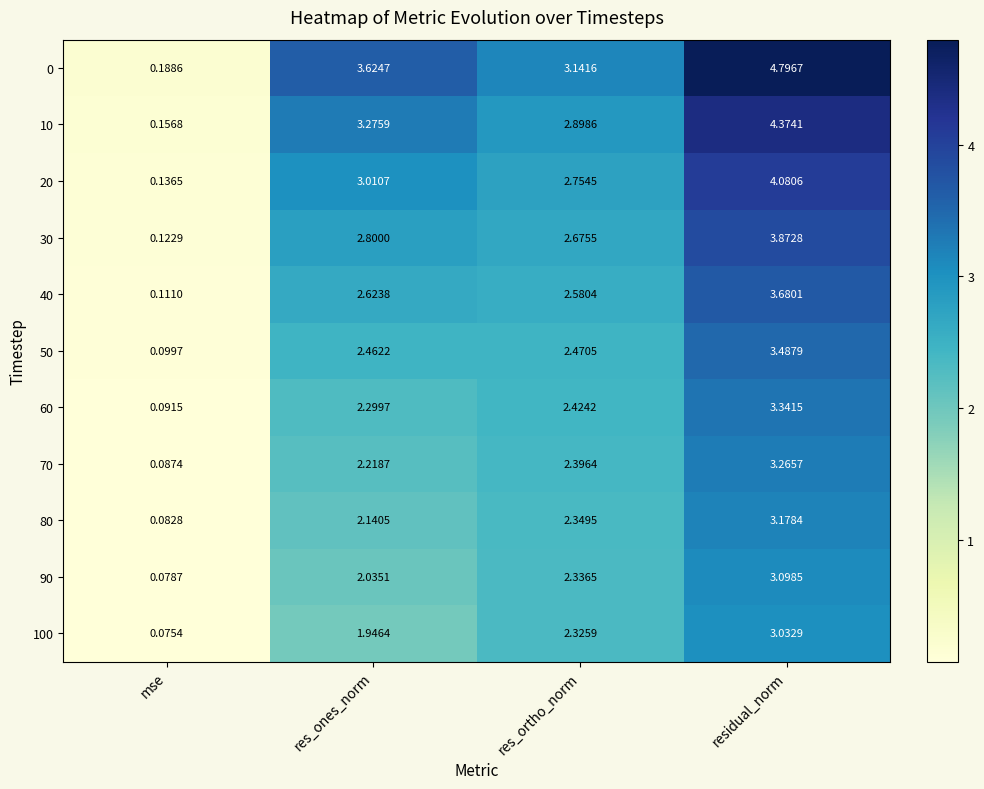

How many data points does each series have?

4